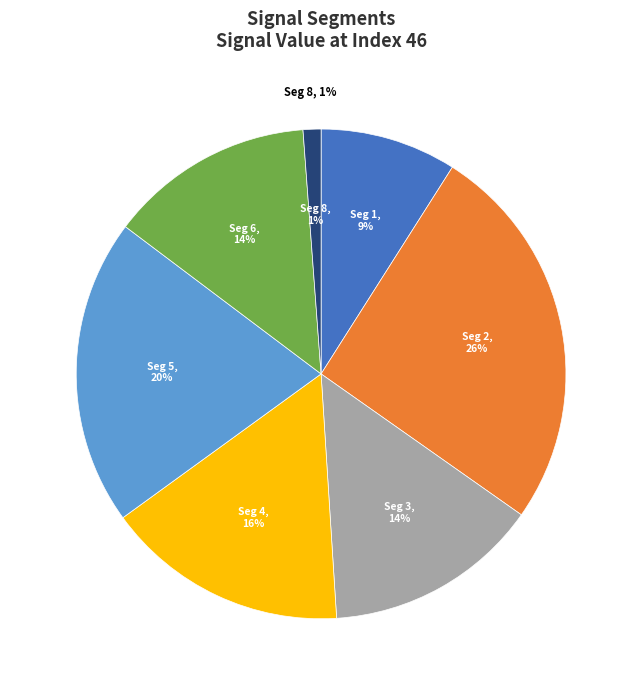

Is there a majority slice in this chart?

No